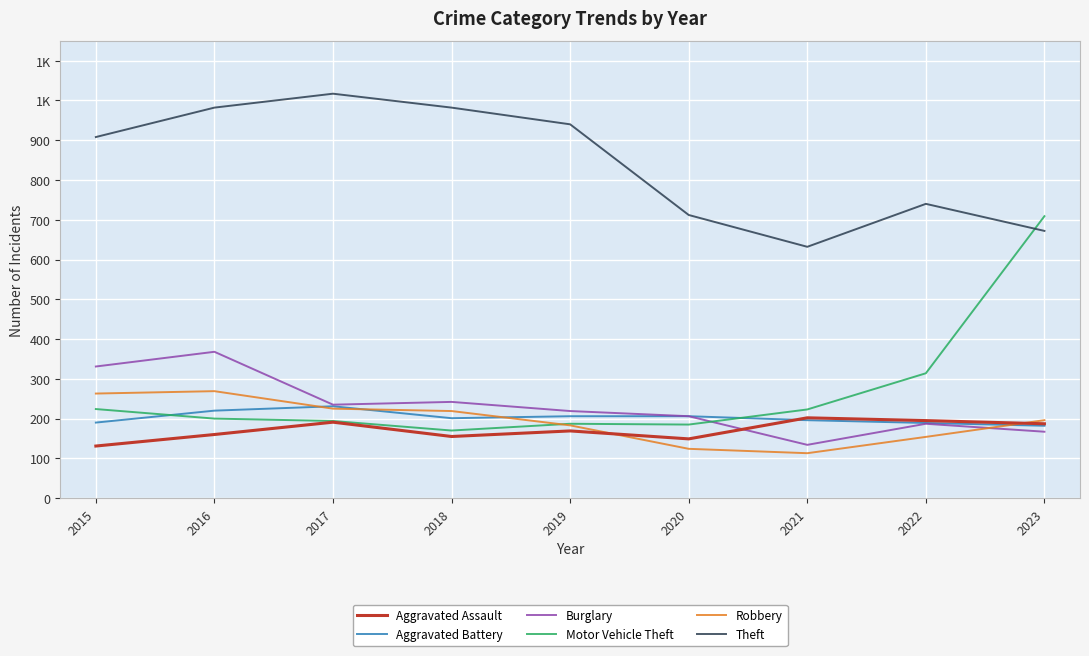

The Robbery series shows 387 at 2018. True or false?

False